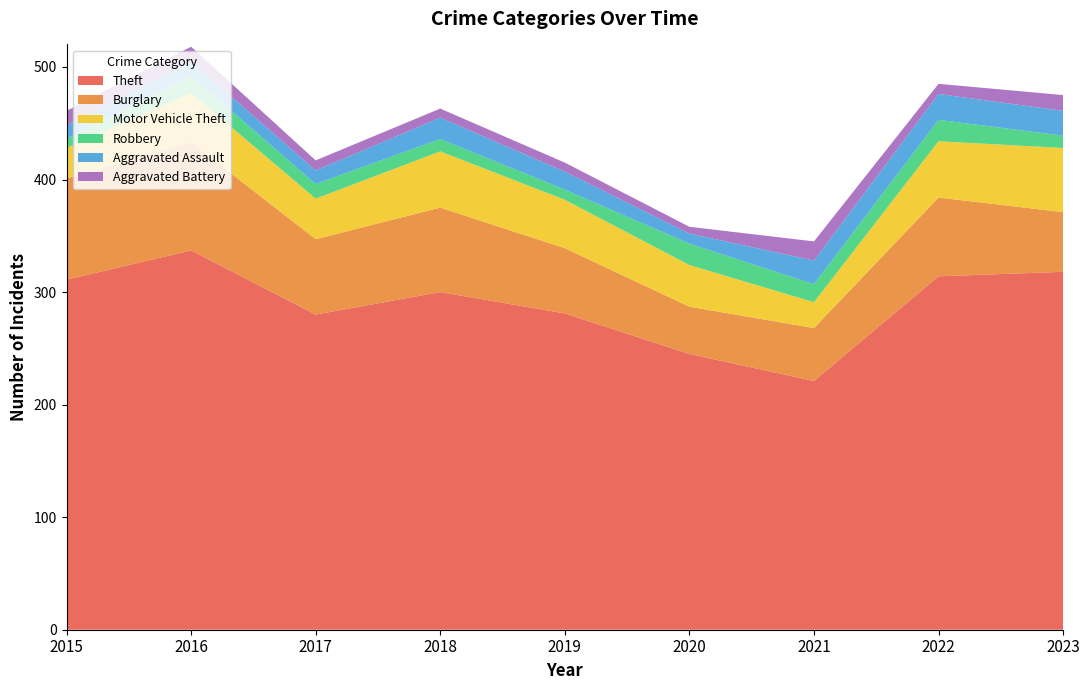

Reading left to right, transcribe all the data shown in this chart.

Theft: 311	337	280	300	281	245	221	314	318
Burglary: 90	96	67	75	58	42	47	70	53
Motor Vehicle Theft: 27	44	36	50	43	37	23	50	57
Robbery: 8	15	13	11	9	19	16	19	11
Aggravated Assault: 12	13	12	19	16	9	21	23	22
Aggravated Battery: 13	13	9	8	8	6	17	9	14